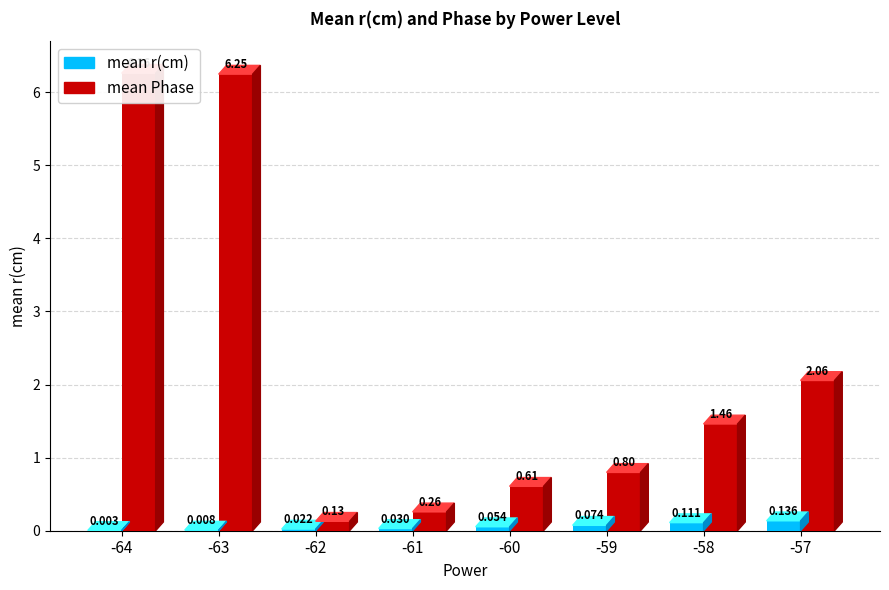

Is it true that mean r(cm) equals 0.1 at -60?

True